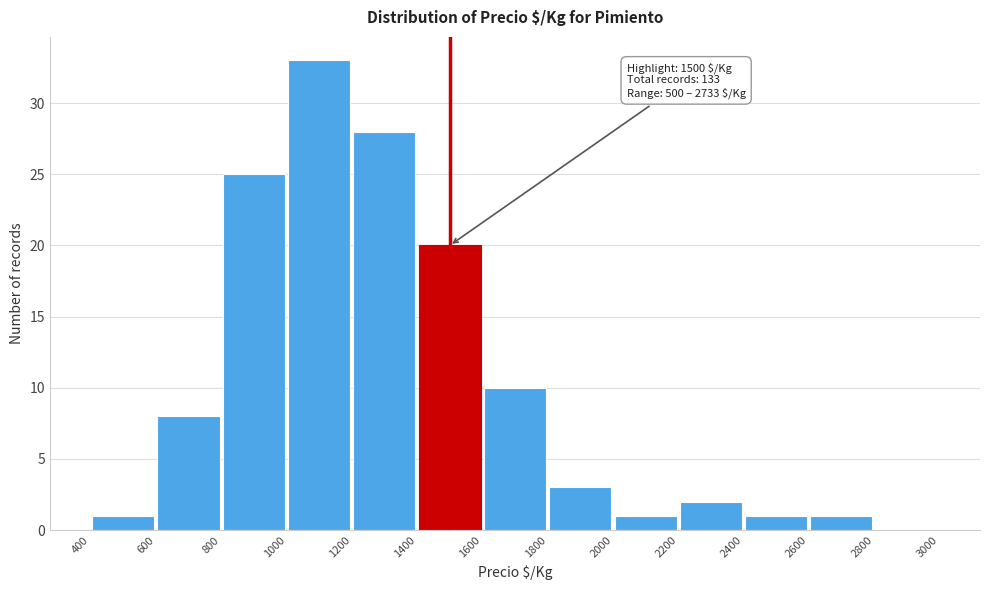

Which range on the x-axis has the tallest bar?

1000 to 1200